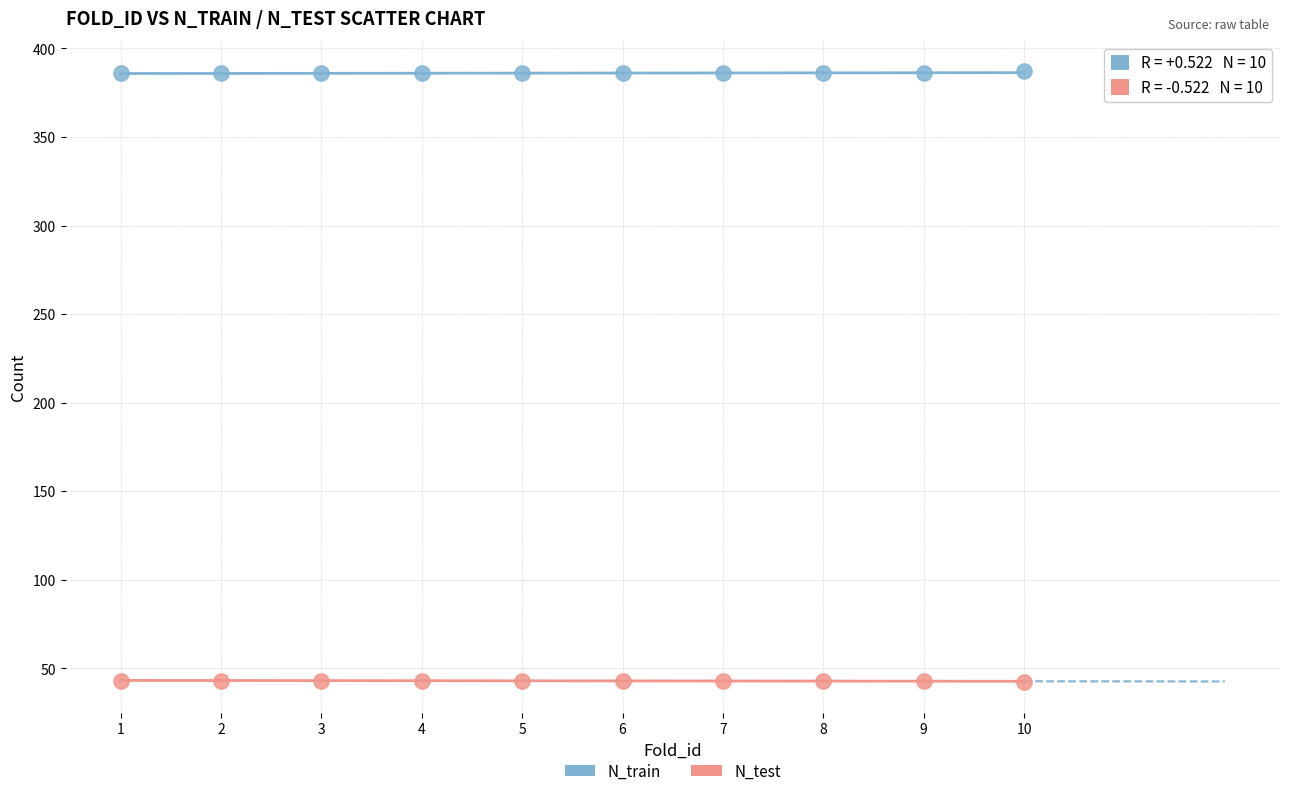

Which series reaches the maximum Y coordinate?

N_train